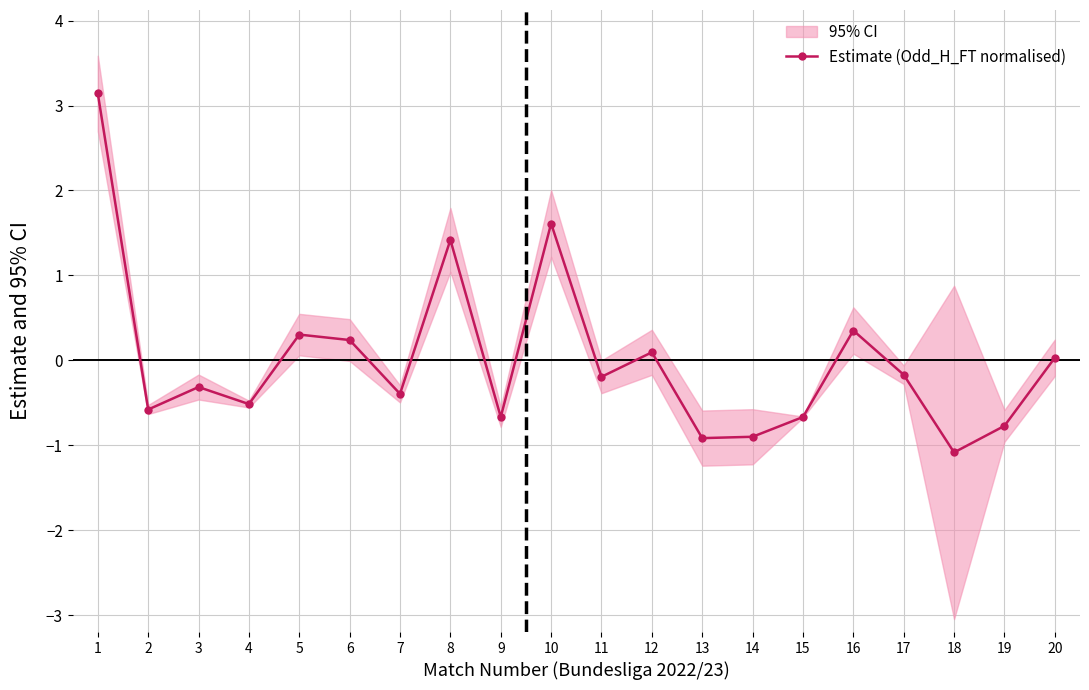

Where is the data nearest to the value 1?

8